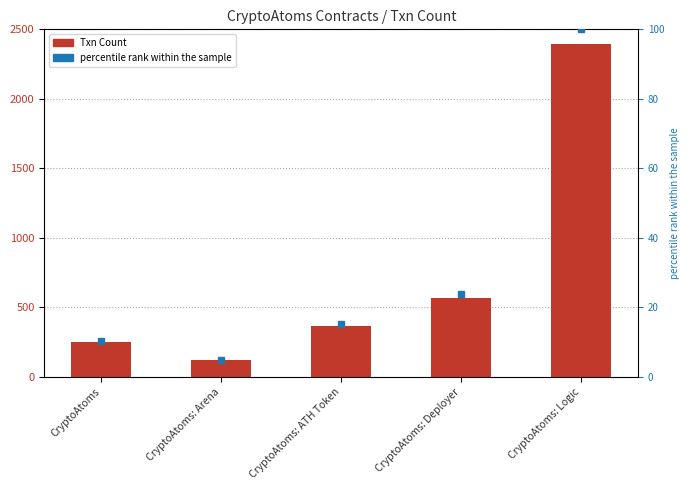

How many values in the percentile rank within the sample series exceed 15?

3